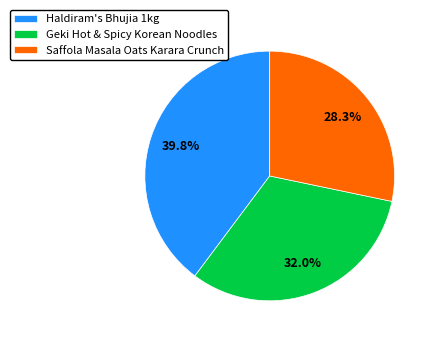

To the nearest percent, what percentage of the pie is Geki Hot & Spicy Korean Noodles?

32%